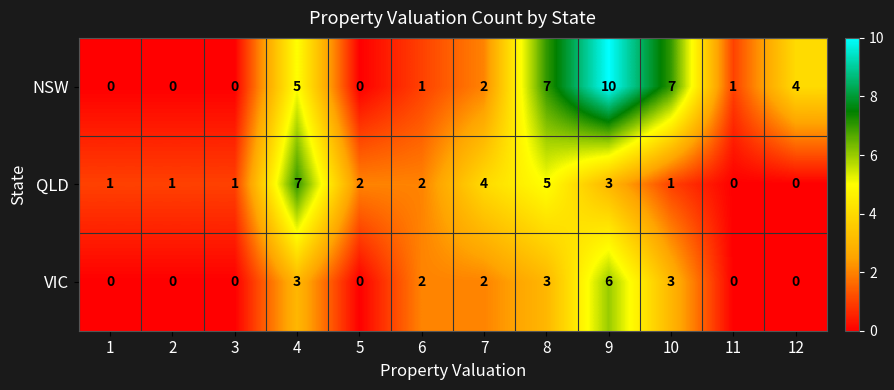

How many data points does each series have?

12